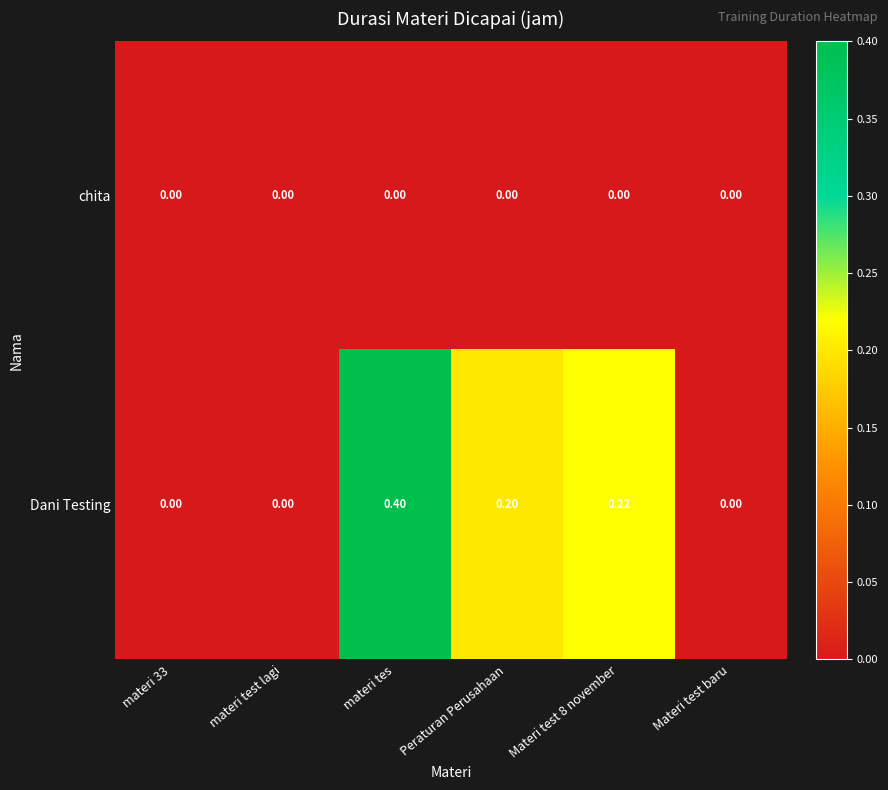

Which series changed the most between materi tes and Peraturan Perusahaan?

Dani Testing